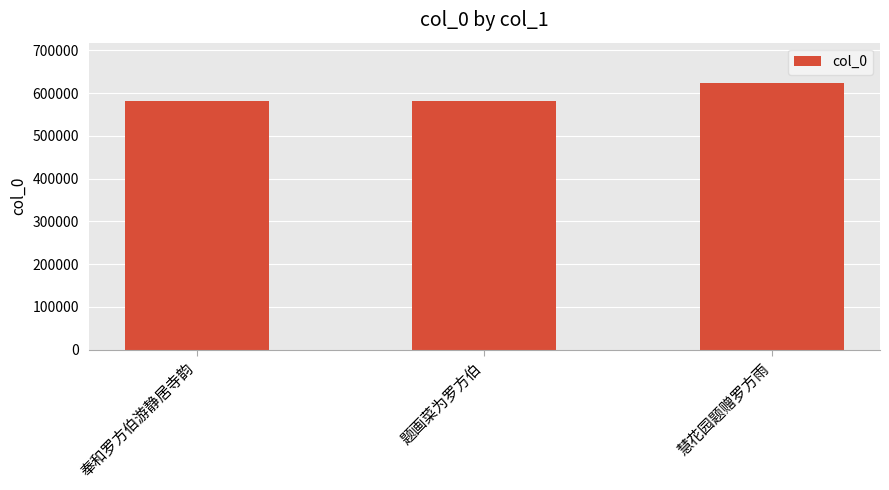

What is the average value?

595844